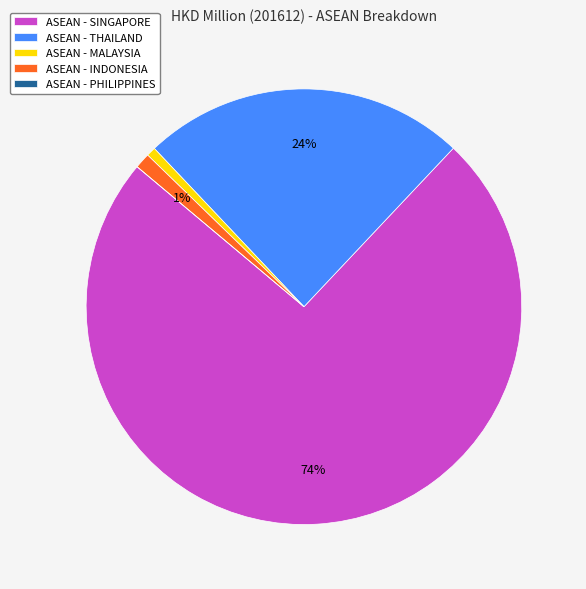

What percentage is the ASEAN - SINGAPORE slice, to the nearest percent?

74%